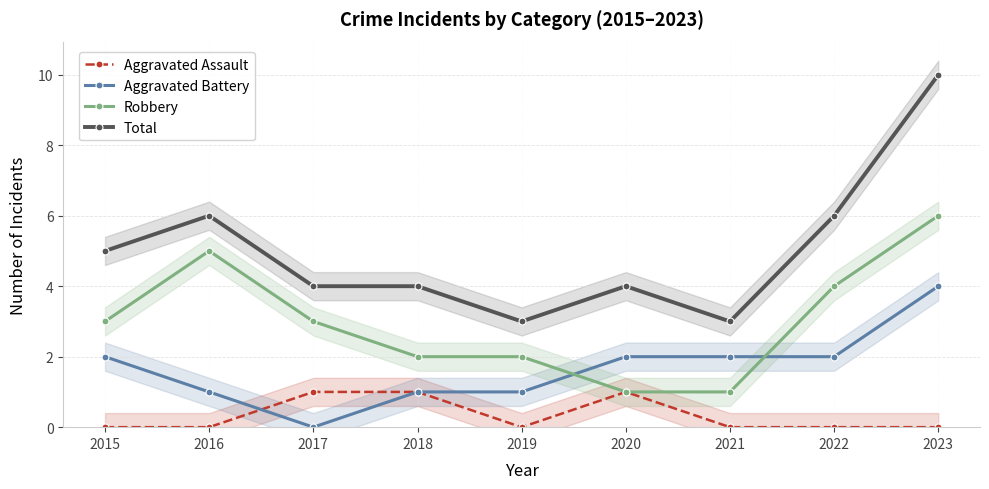

The value of Total at 2020 is 6. True or false?

False